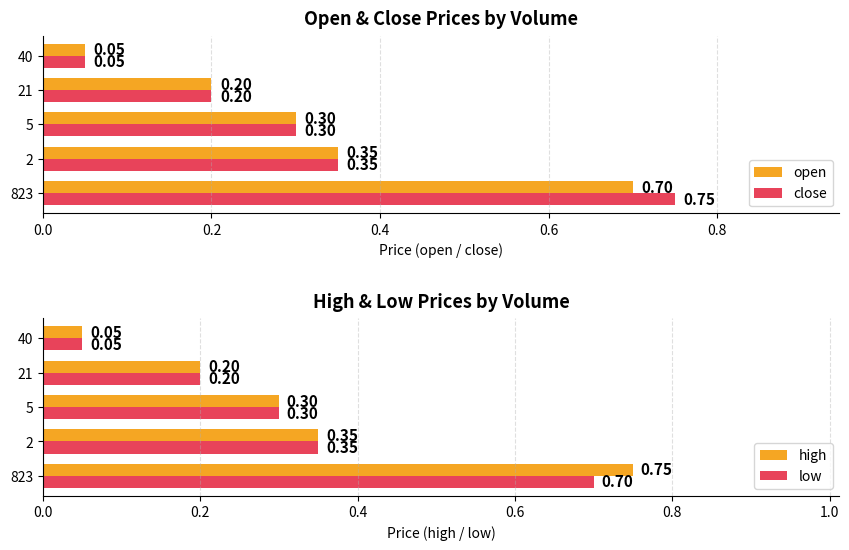

What is the difference between the open values at 40 and 2?

0.3